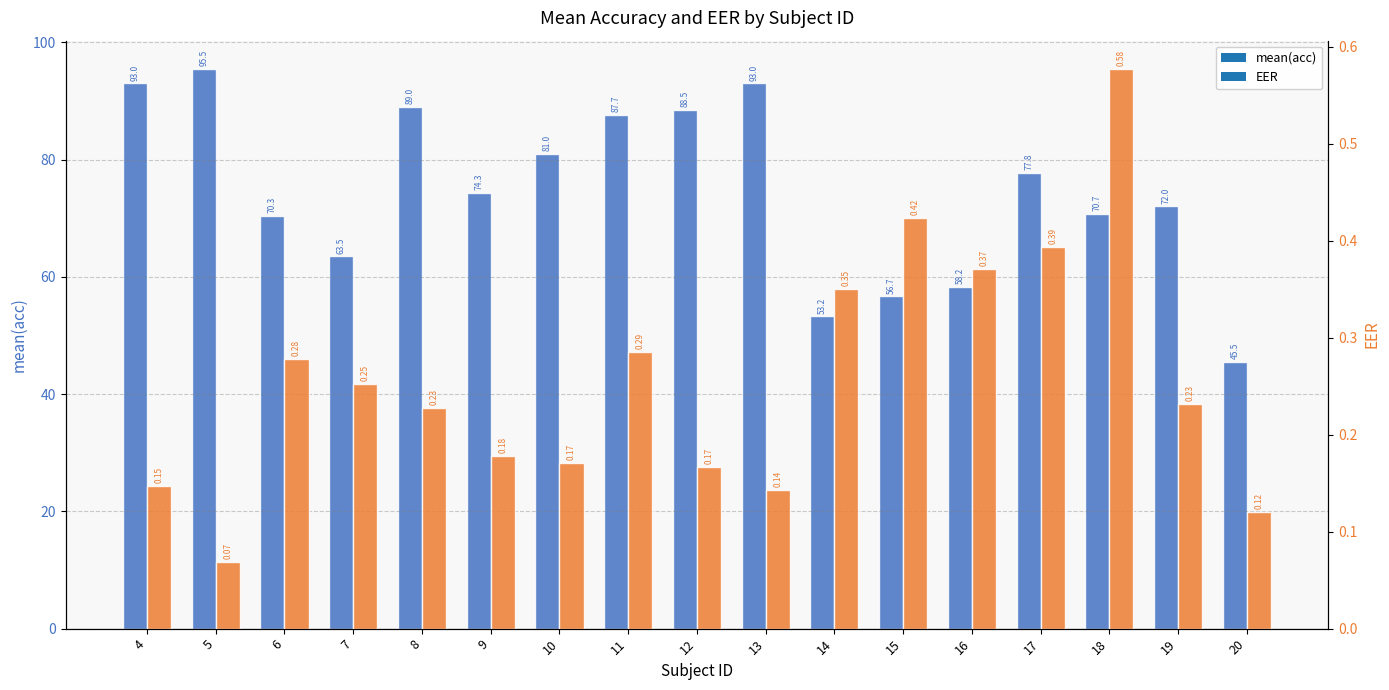

How many data points in mean(acc) are above 74?

9